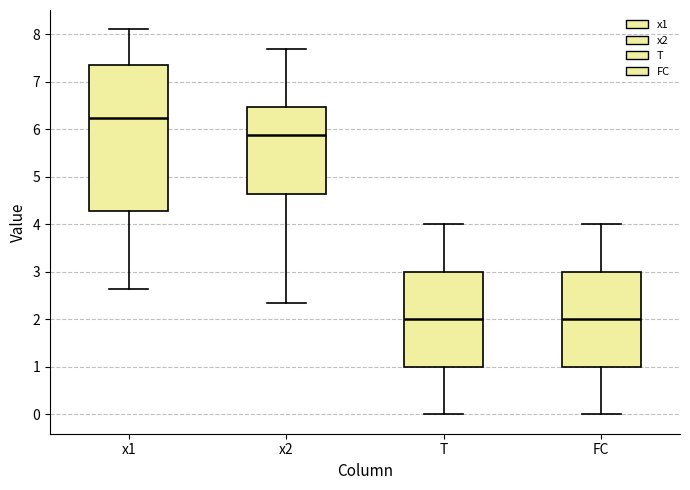

Reading left to right, read every box against the y-axis: the position of its median line, the range the box covers, and the ends of its whiskers. The values are not printed on the chart, so give them approximately, as read against the axis.

x1: median 6.2, box 4.3 to 7.4, whiskers 2.6 to 8.1
x2: median 5.9, box 4.6 to 6.5, whiskers 2.3 to 7.7
T: median 2.0, box 1.0 to 3.0, whiskers 0.0 to 4.0
FC: median 2.0, box 1.0 to 3.0, whiskers 0.0 to 4.0